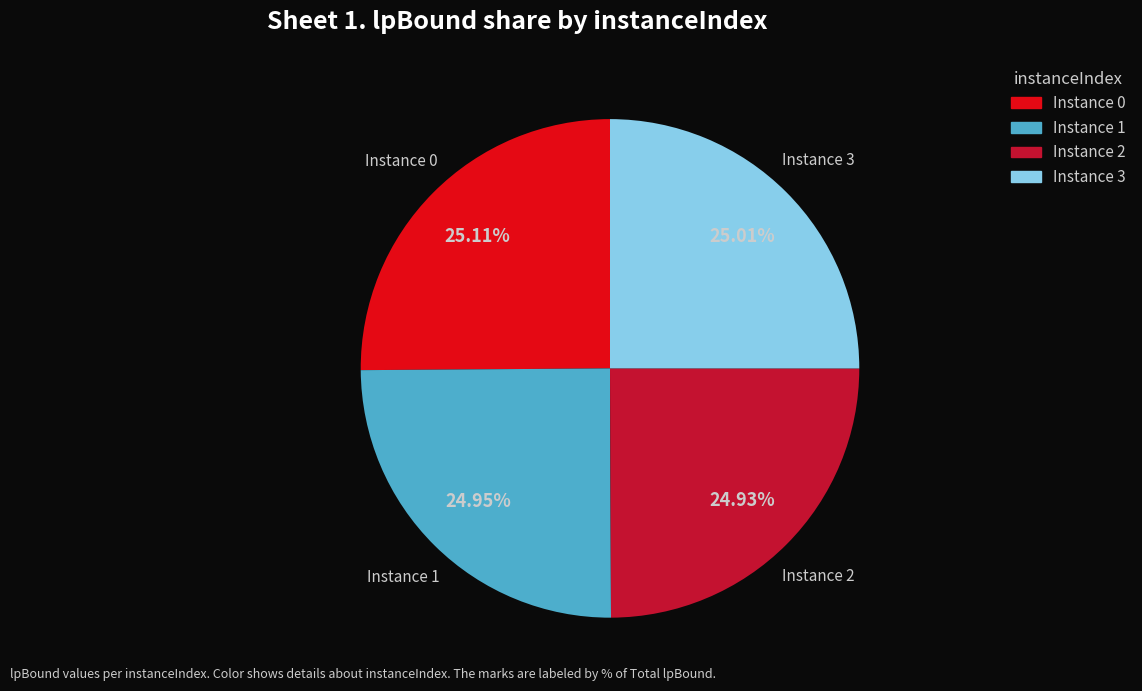

Is there any slice that represents more than half of the pie?

No